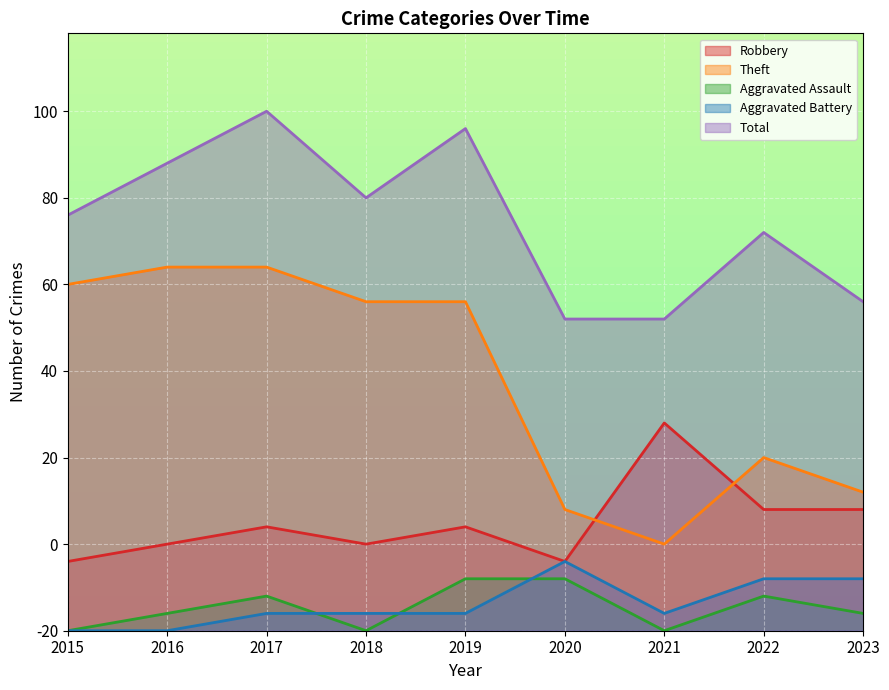

Which series has the largest total across all categories?

Total